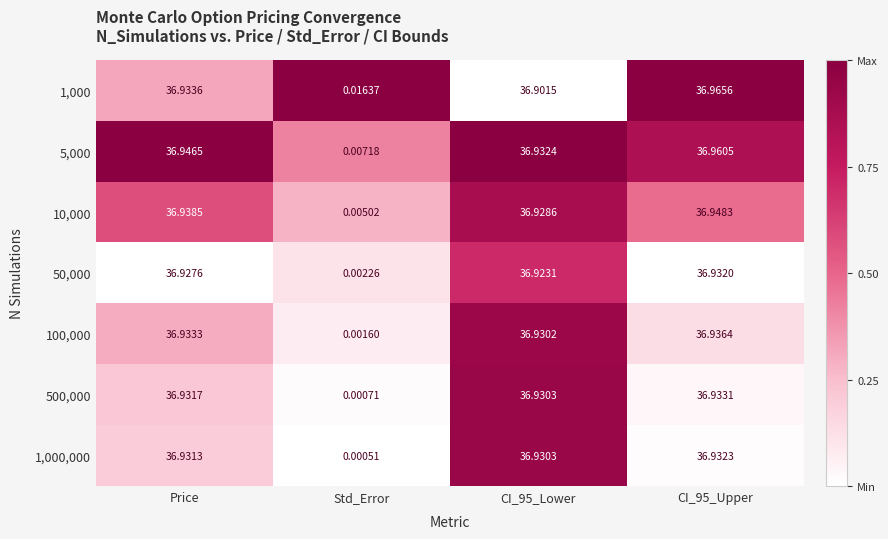

How many distinct data groups are displayed?

7